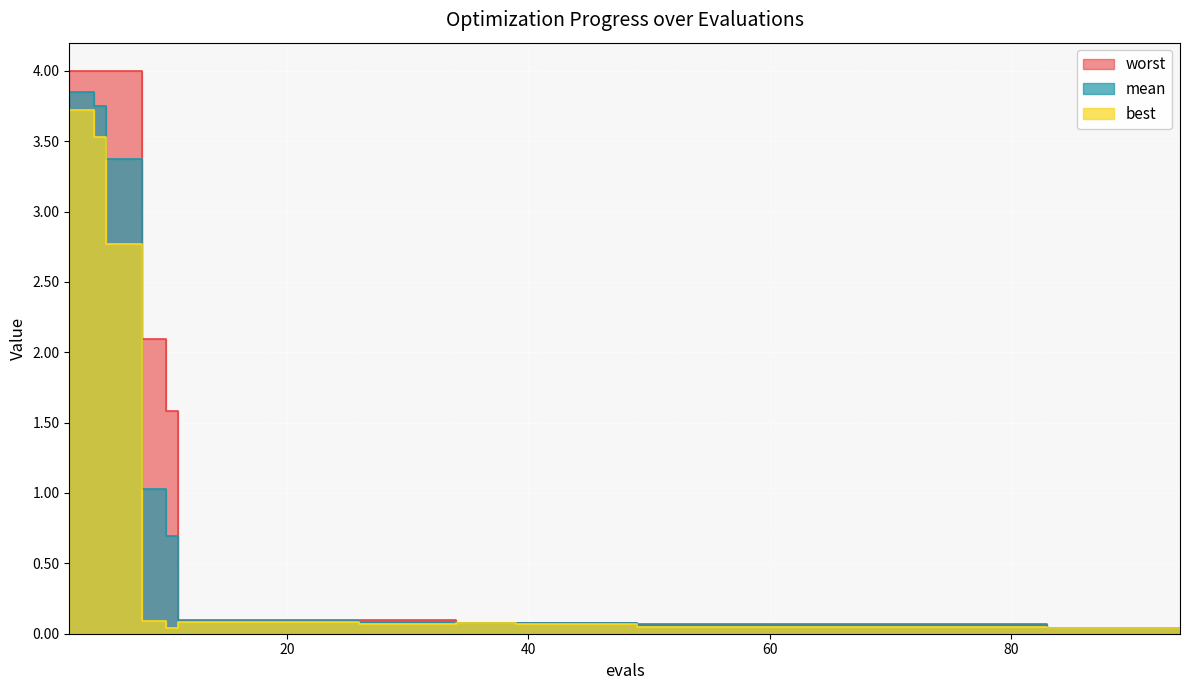

What is the sum of the mean values at 4 and 3?

7.6